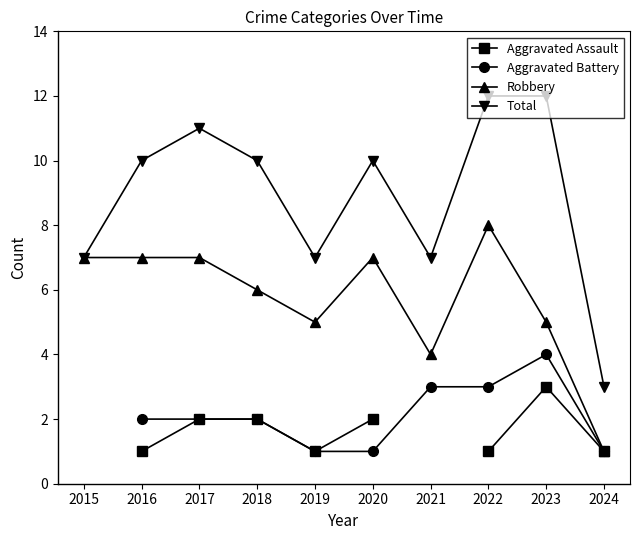

At 2019, list the series in order from smallest to largest.

Aggravated Assault, Aggravated Battery, Robbery, Total